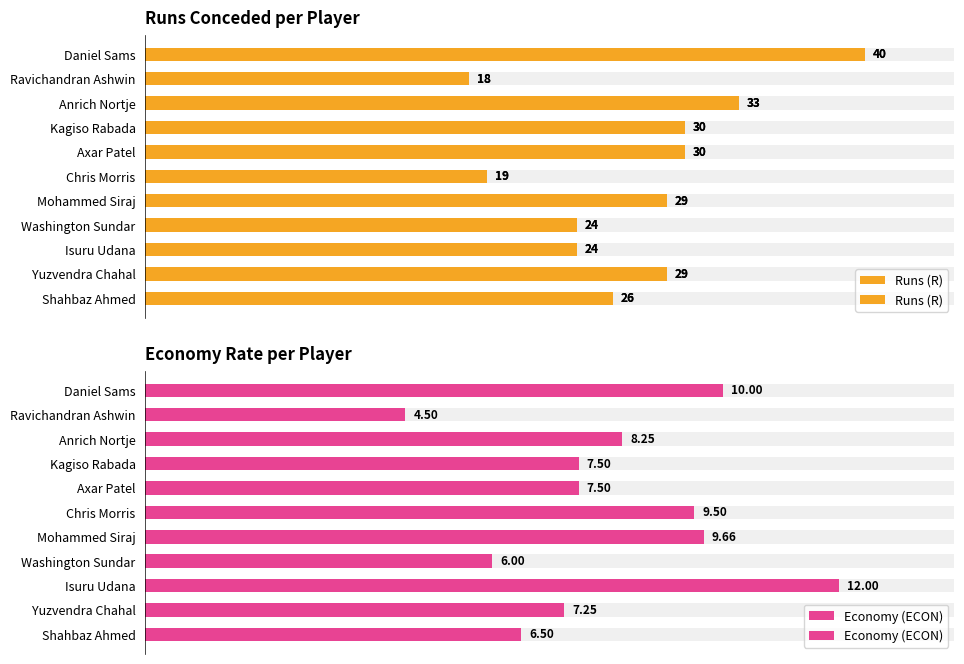

Between Chris Morris and Isuru Udana, which is larger?

Isuru Udana